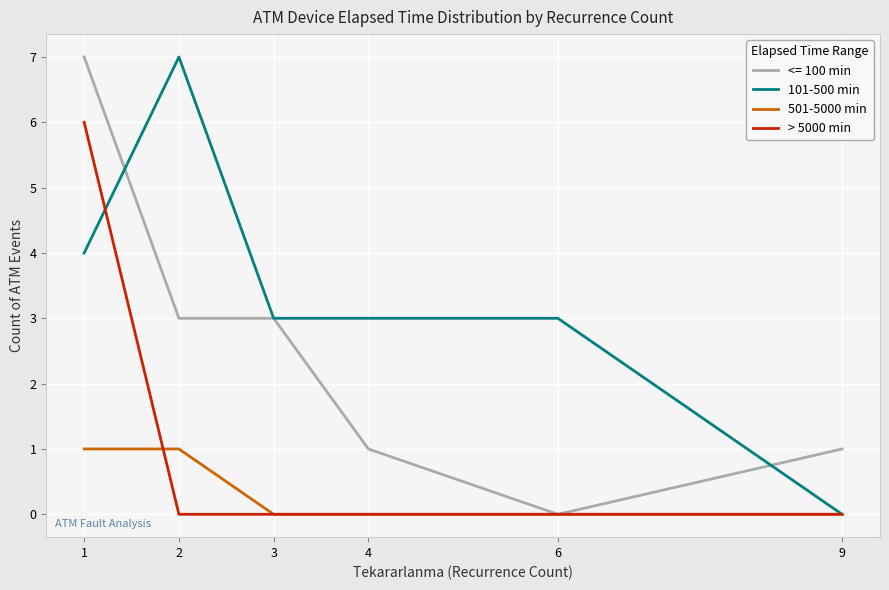

What is the highest value of the 501-5000 min series?

1